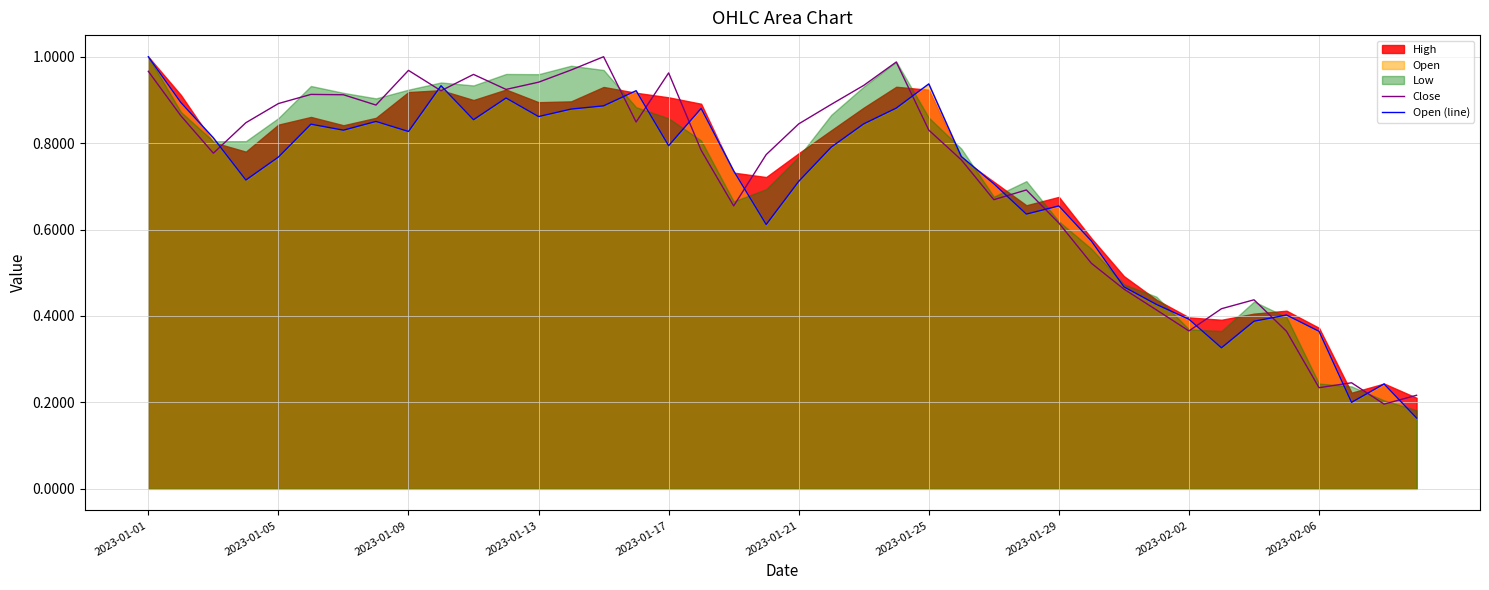

Is the value of Close at 14 greater than the value of Open (line) at 26?

Yes